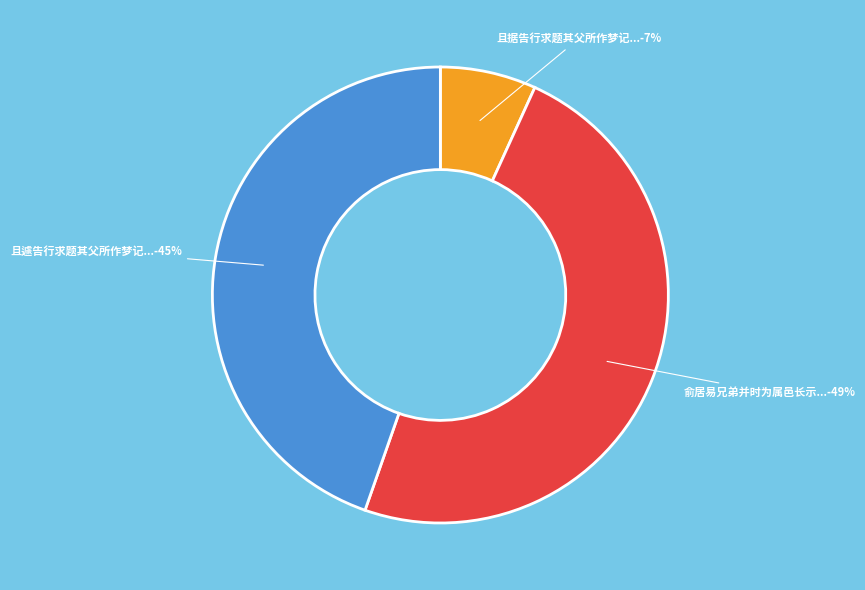

To the nearest percent, what is the average slice percentage?

33%